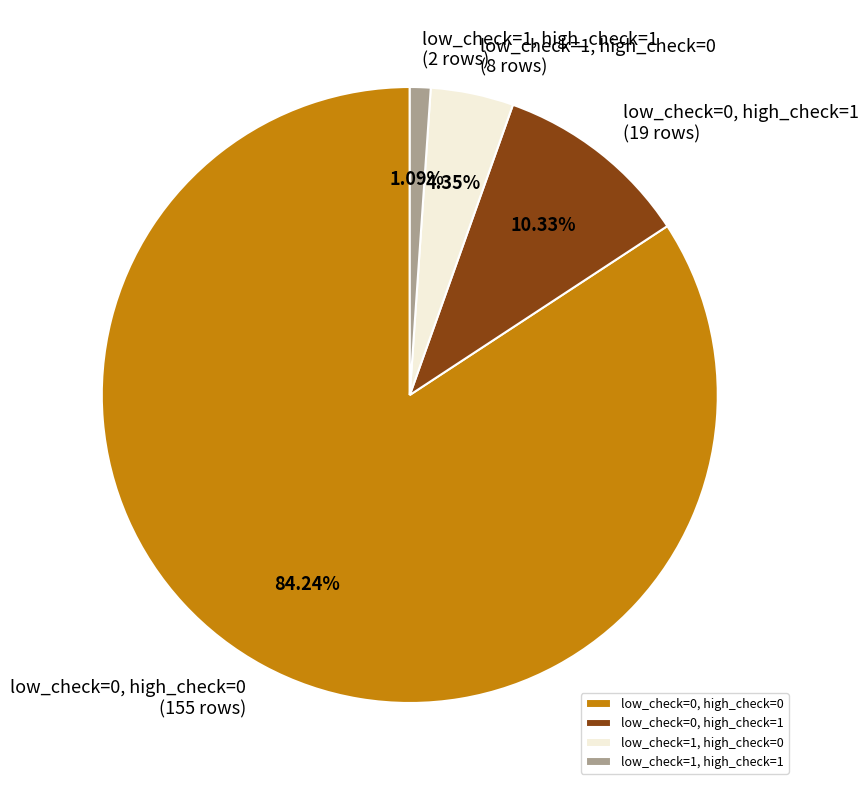

How many slices are in this pie chart?

4